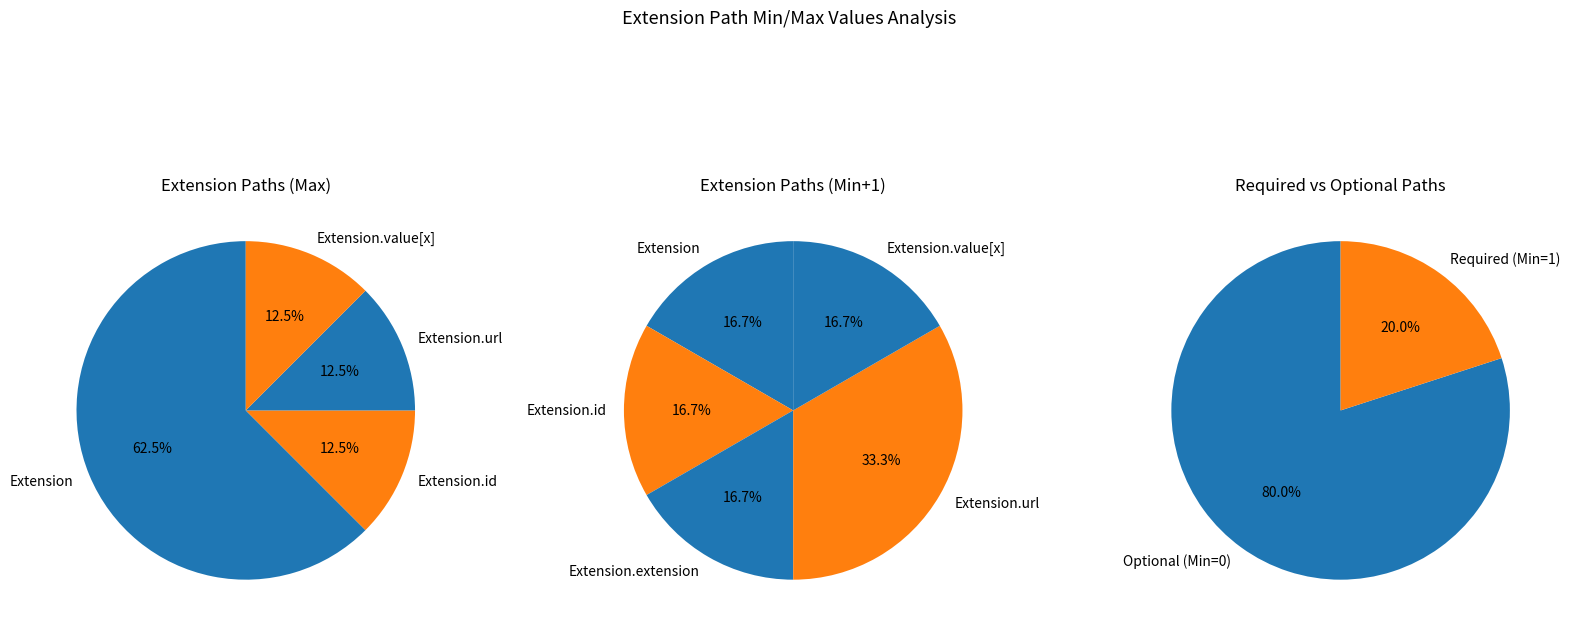

Is the sum of Extension and Extension.extension greater than half?

No